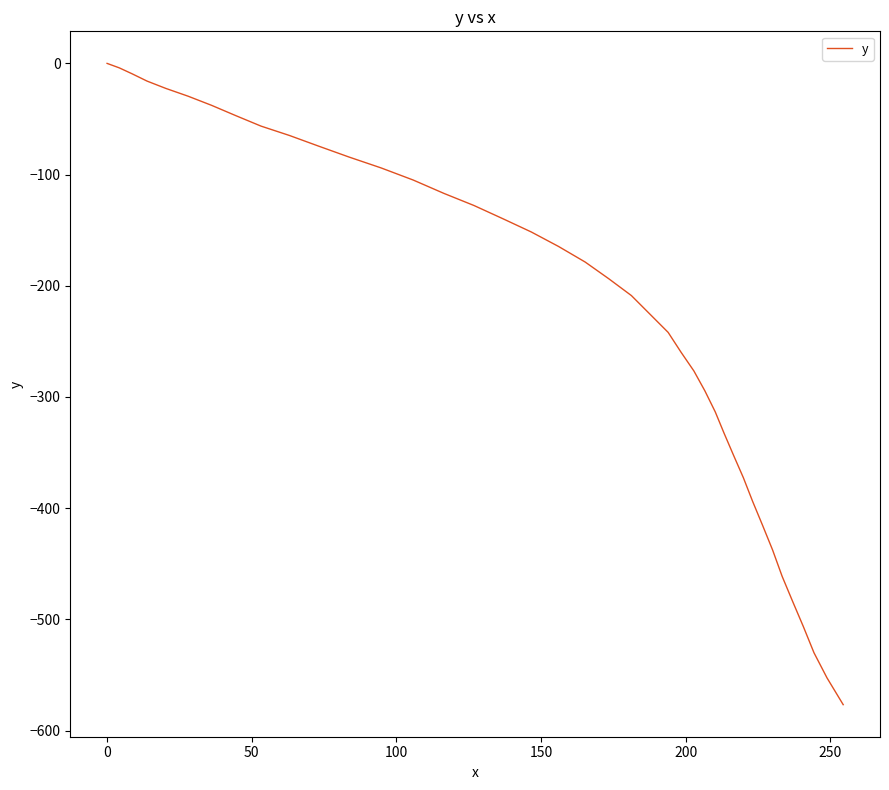

Reading right to left, extract all data points from this chart.

-576.7	-552.6	-530.0	-506.3	-483.7	-461.3	-437.6	-415.2	-393.9	-372.6	-352.4	-332.4	-313.5	-294.5	-276.6	-259.9	-241.9	-226.0	-208.8	-193.7	-178.6	-164.6	-151.6	-139.7	-127.8	-116.9	-104.9	-94.0	-84.2	-74.4	-64.8	-56.4	-47.0	-37.7	-29.5	-22.5	-15.9	-9.3	-4.0	0.0